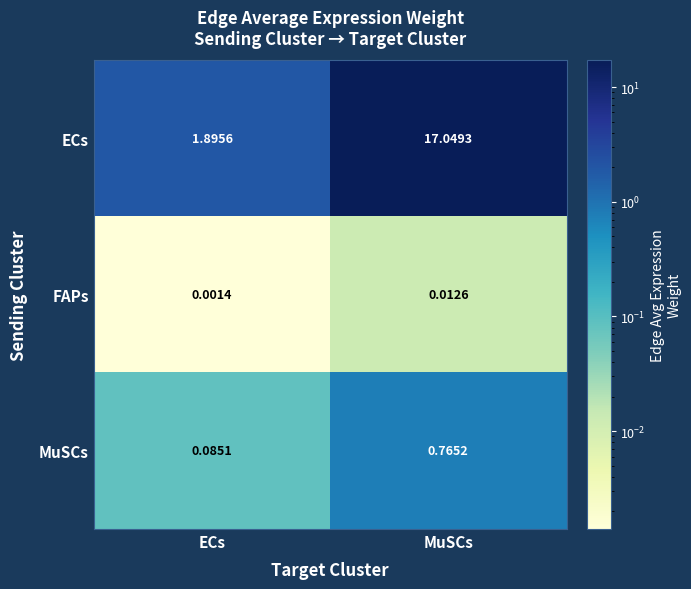

Which series has the largest total across all categories?

ECs